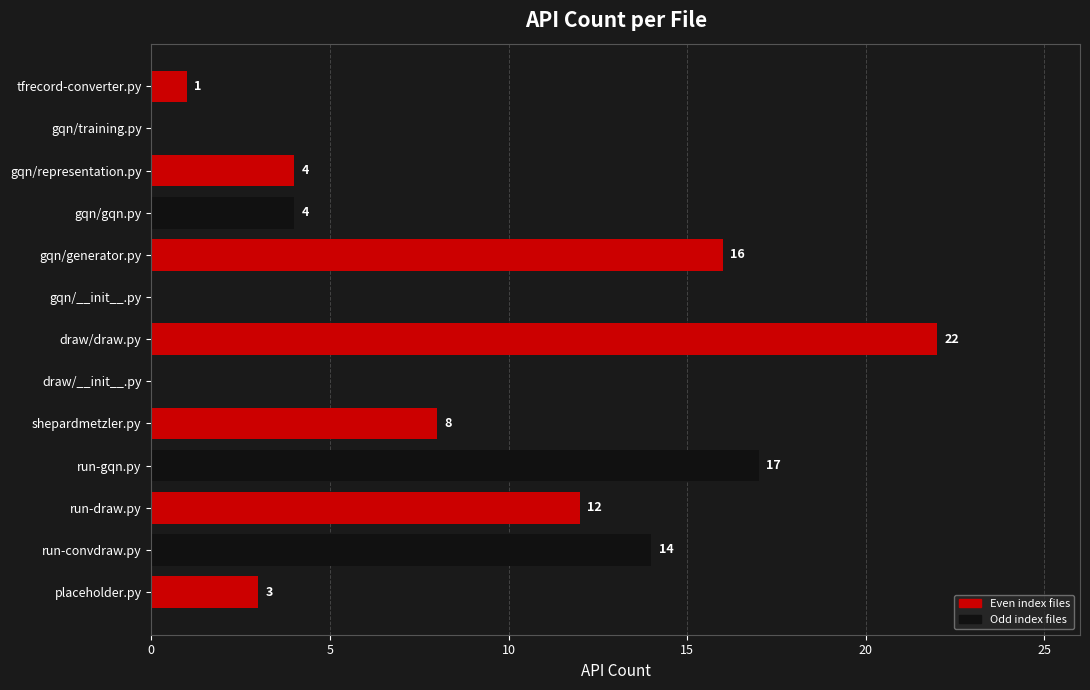

Where is the data nearest to the value 11?

run-draw.py